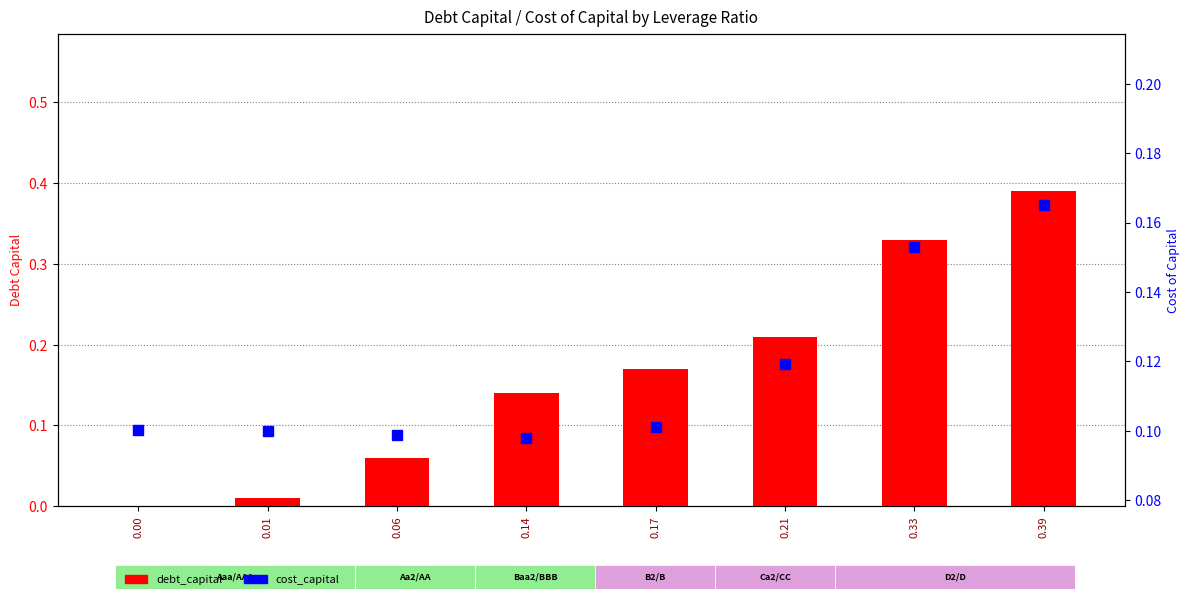

Are the bars horizontal?

No